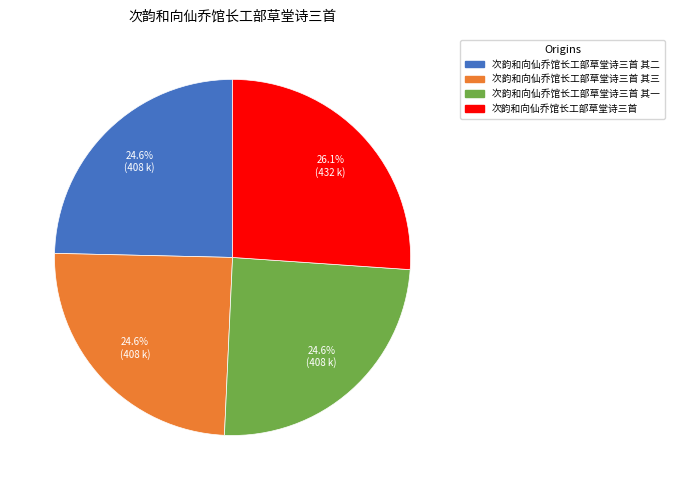

Does any single category account for the majority?

No